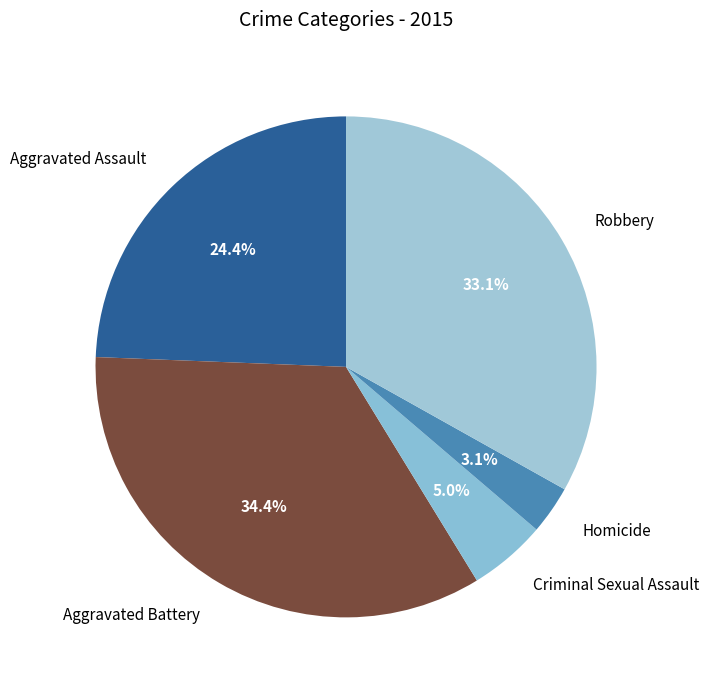

Approximately how many times larger is the value at Aggravated Assault compared to Criminal Sexual Assault?

4.9